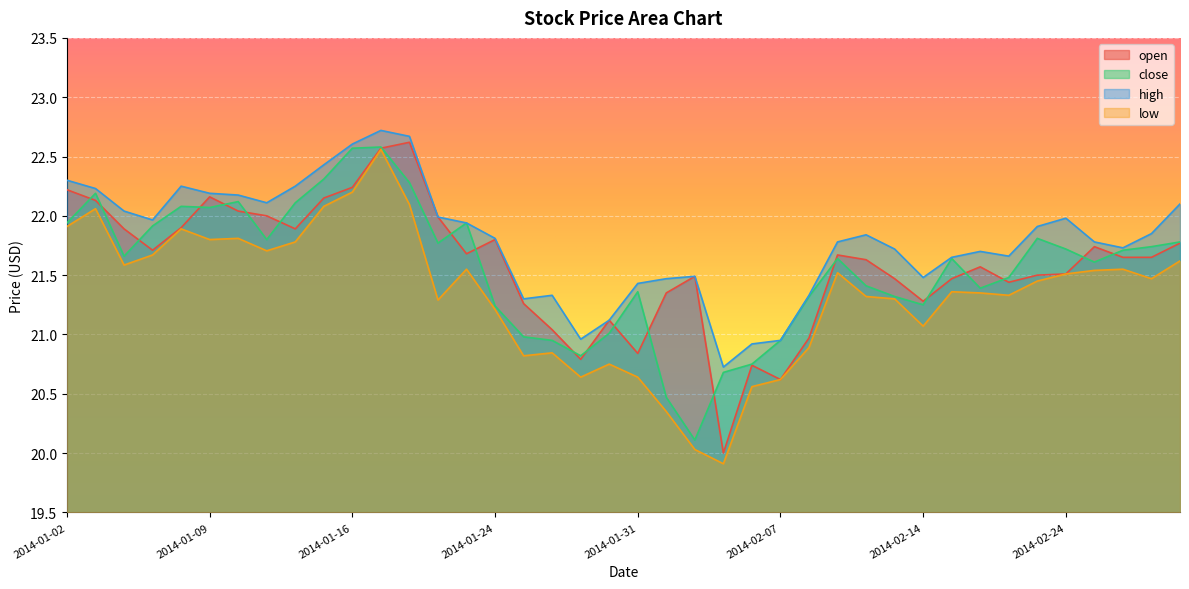

Read the close value at 2014-02-11.

21.6